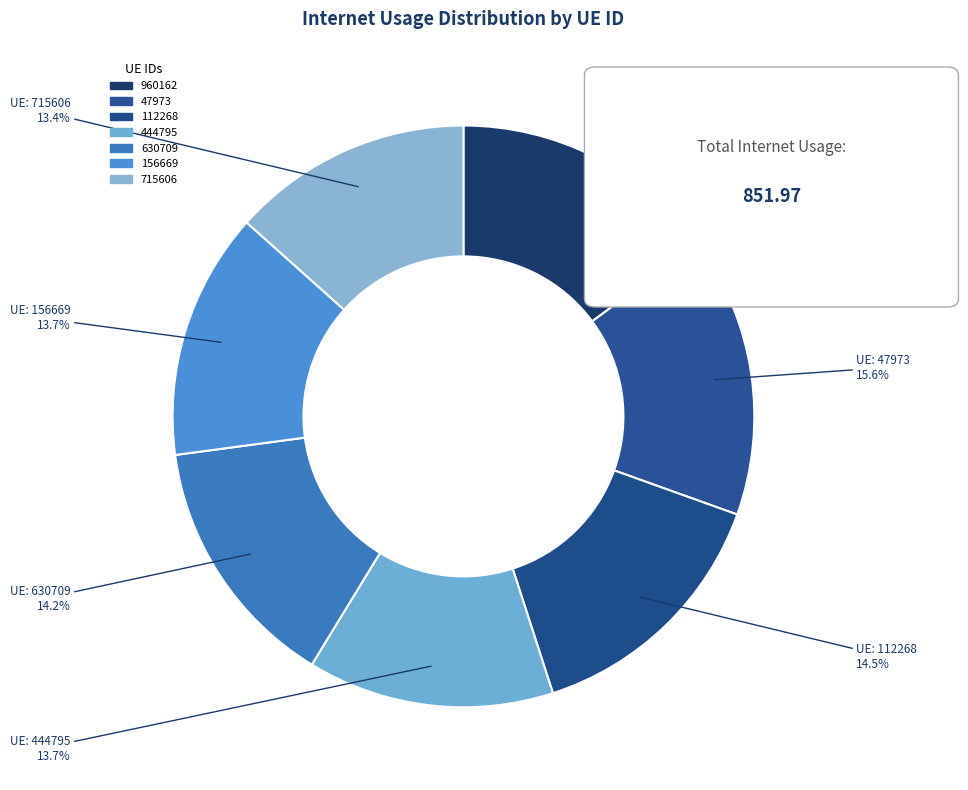

What is the total percentage of 715606 and 630709?

27.5%